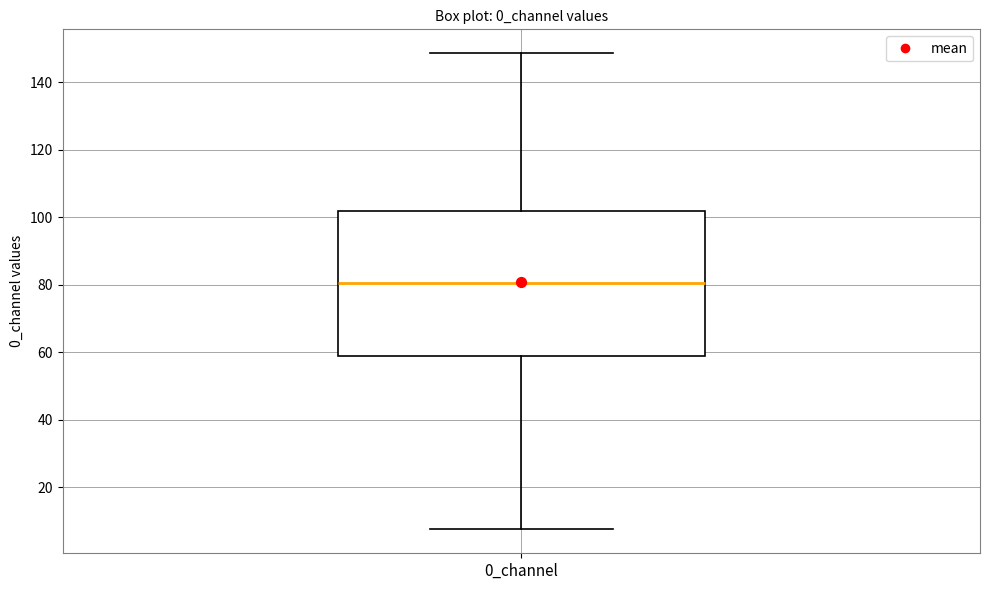

Where does the median line of the box for 0_channel sit on the y-axis? The values are not printed on the chart, so give them approximately, as read against the axis.

80